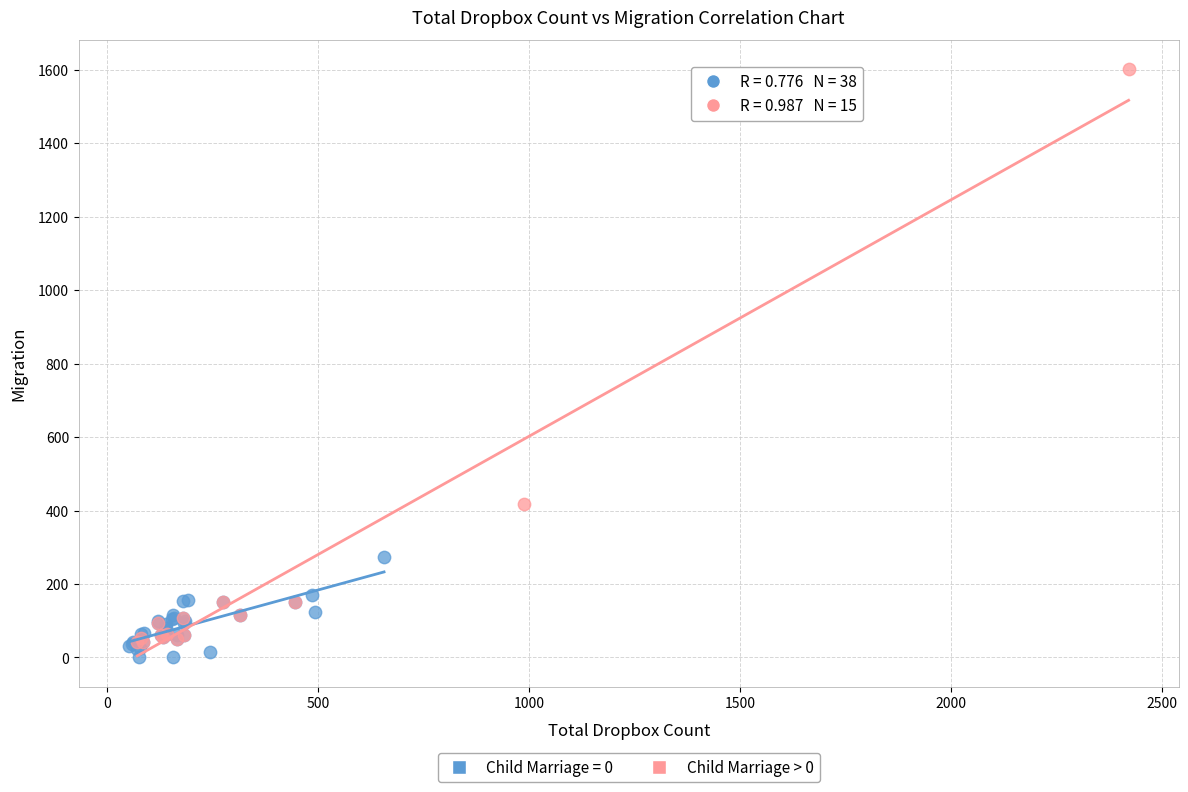

Which series contains the highest Y value?

Child Marriage > 0